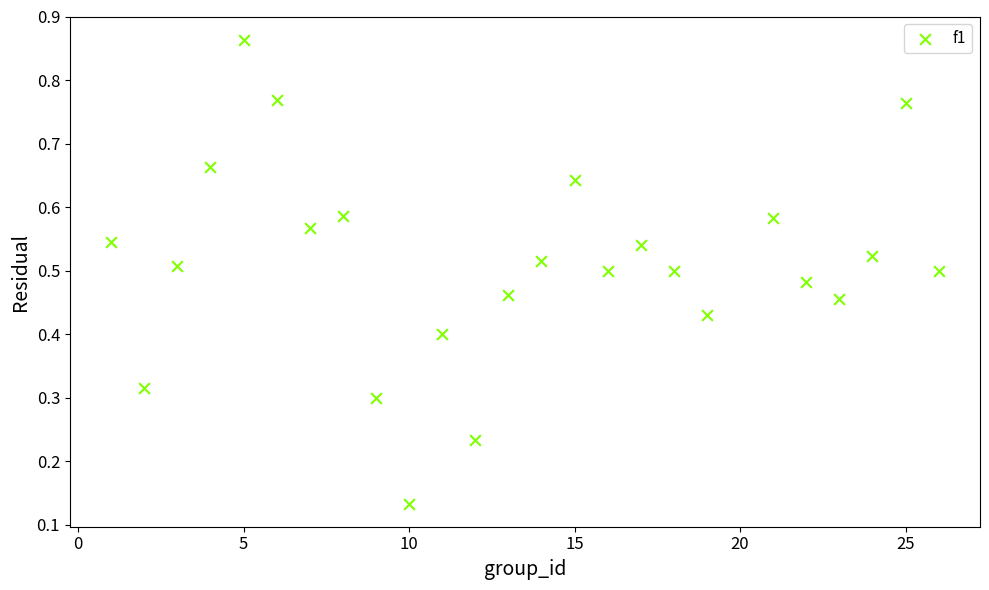

What is the range of X values (max minus min)?

25.0